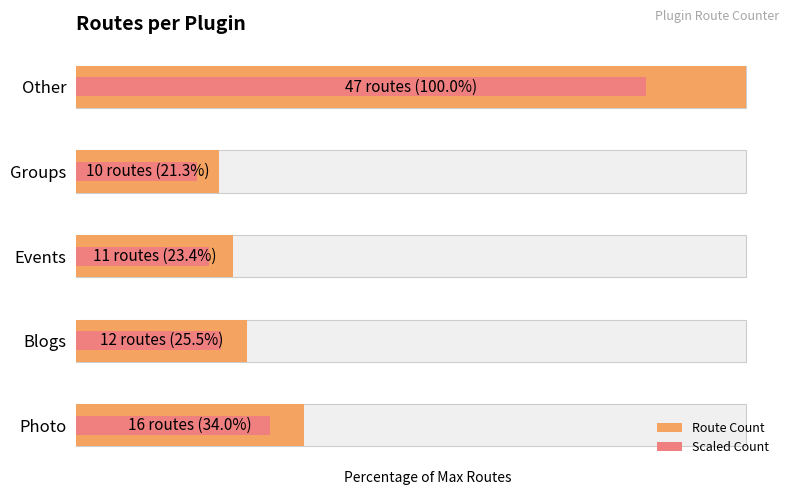

Rank the series at Photo from highest to lowest value.

Route Count, Scaled Count